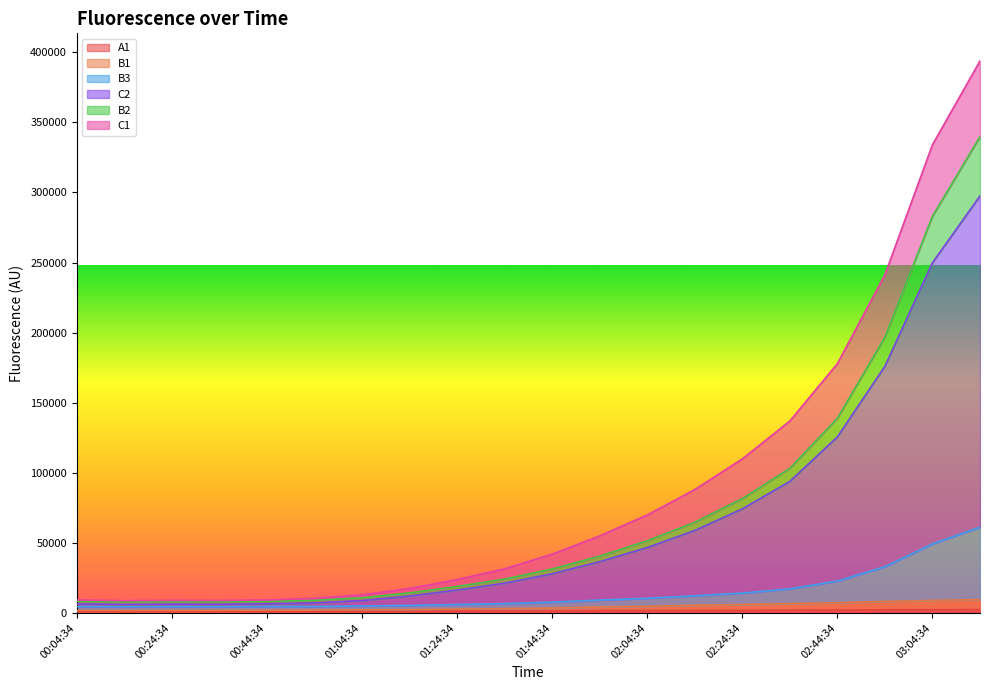

Which series has the largest range (max minus min)?

C2